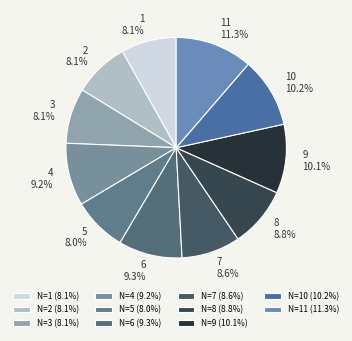

How many segments does this pie chart have?

11